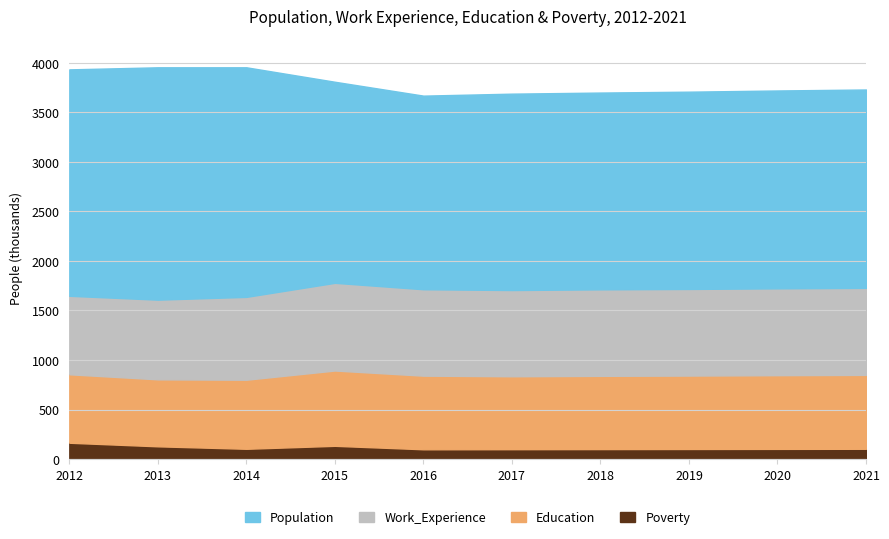

List the labels in order of Population value, largest first.

2013, 2014, 2012, 2015, 2021, 2020, 2019, 2018, 2017, 2016